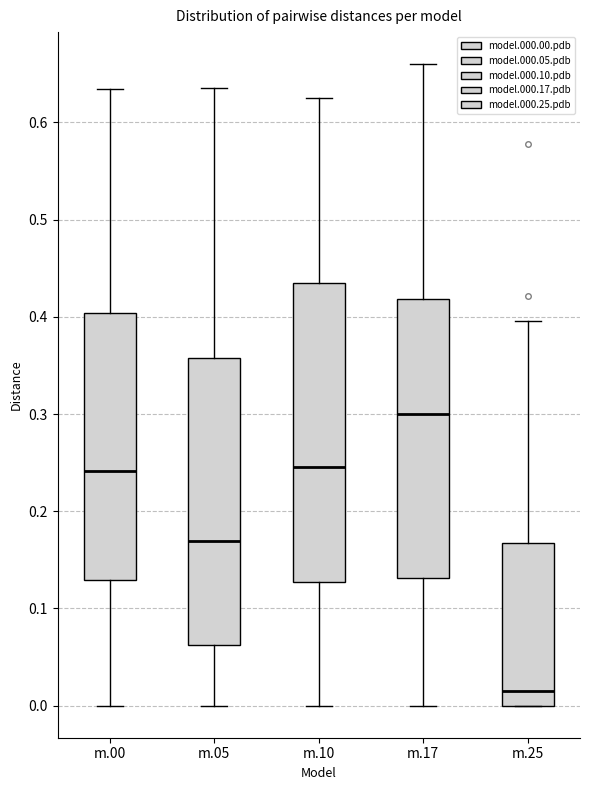

Where does the median line of the box for m.25 sit on the y-axis? The values are not printed on the chart, so give them approximately, as read against the axis.

0.02